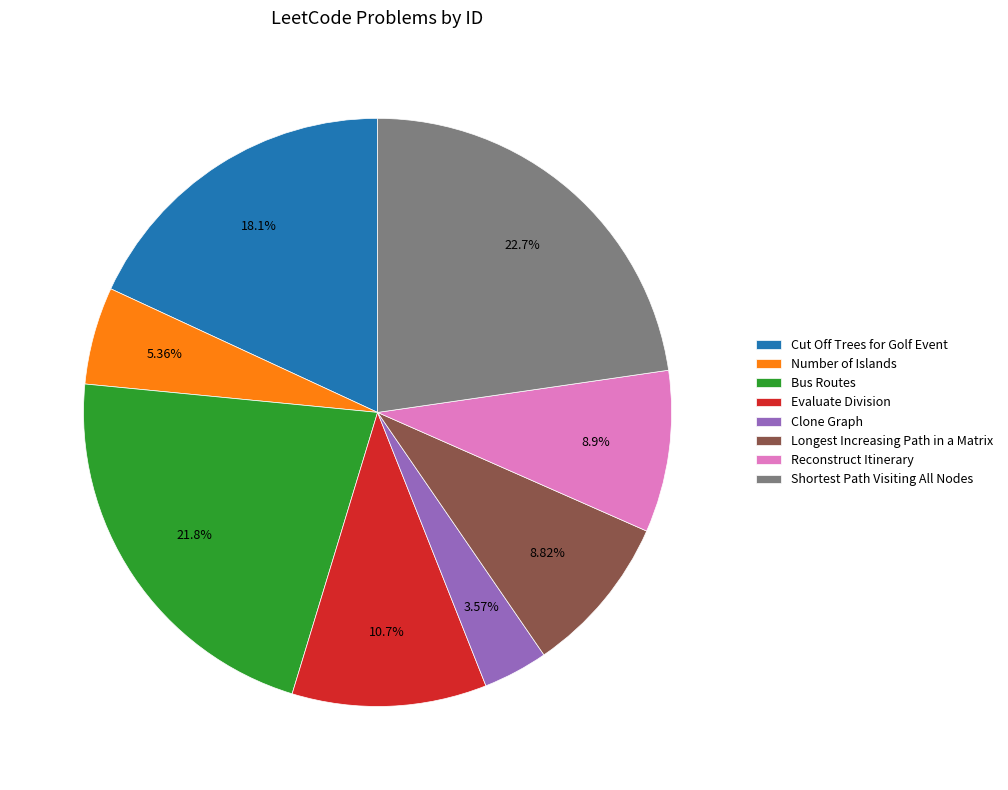

Which has a higher value, Longest Increasing Path in a Matrix or Shortest Path Visiting All Nodes?

Shortest Path Visiting All Nodes